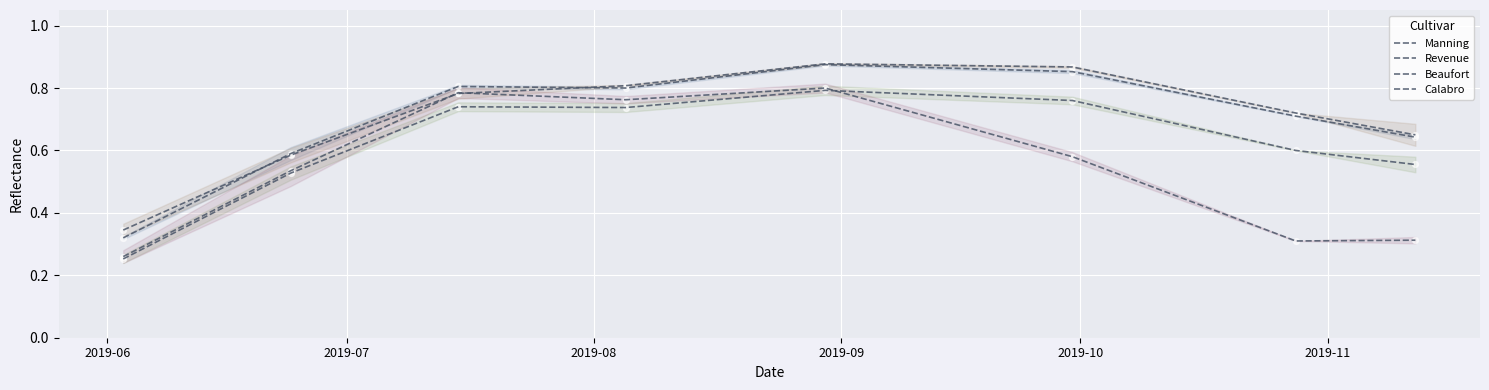

Which series has the widest spread of Y values?

Manning